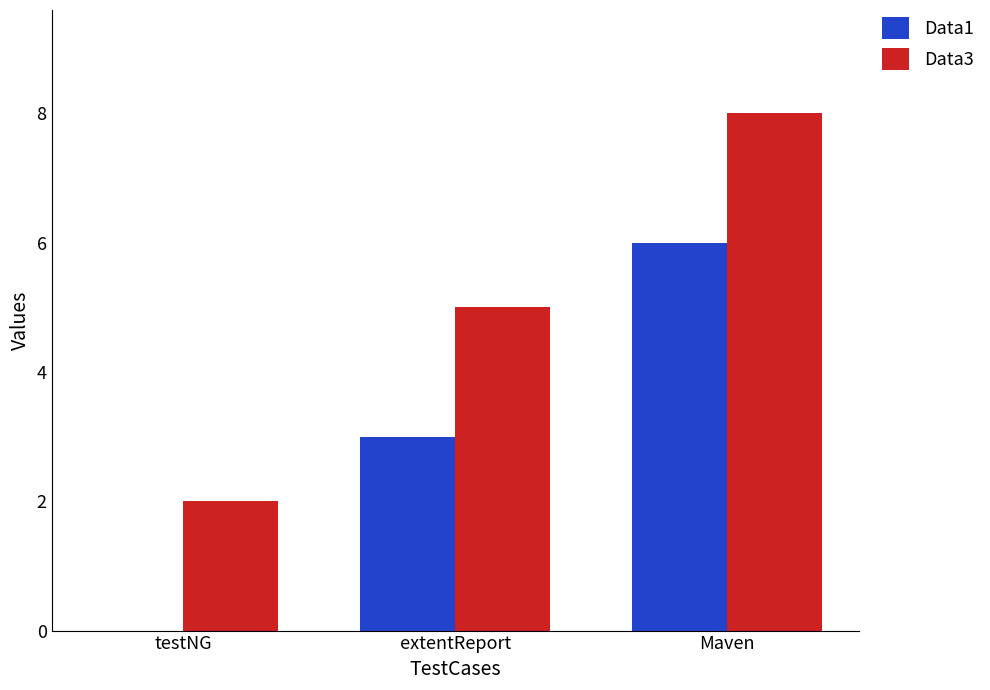

At which category is the sum across all series the highest?

Maven